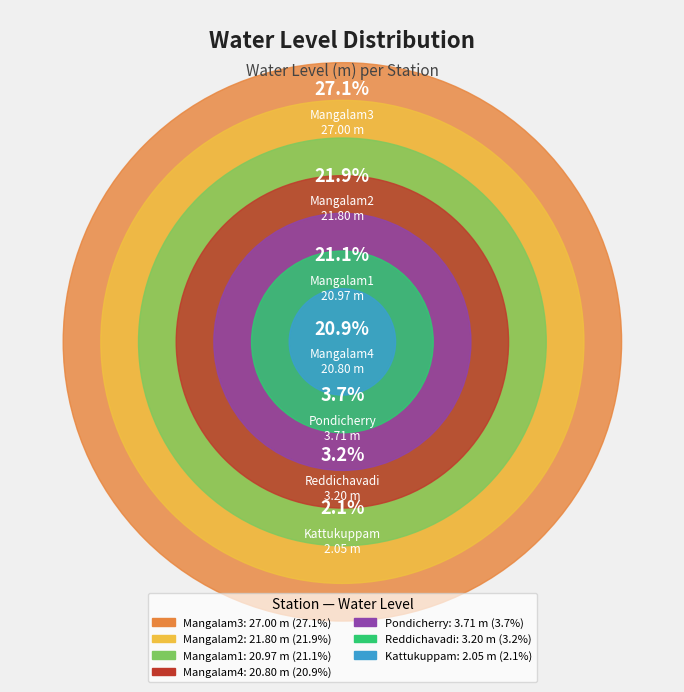

Which category has the smallest portion of the pie?

Kattukuppam